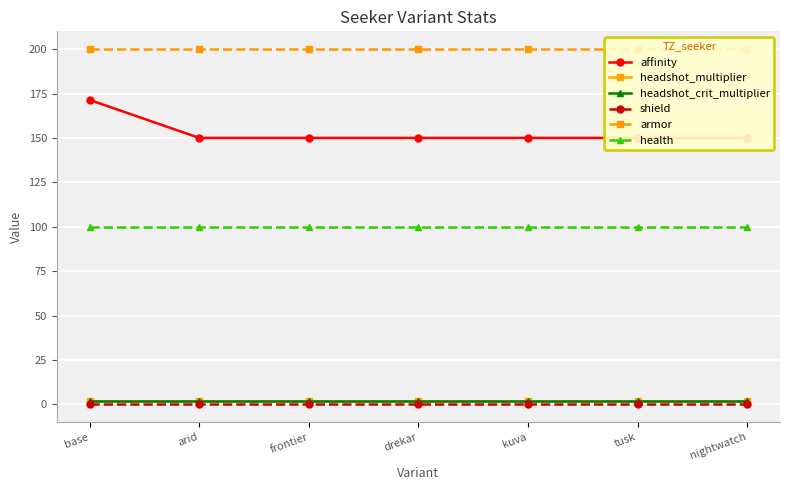

What are all the series names shown in the legend?

affinity, headshot_multiplier, headshot_crit_multiplier, shield, armor, health